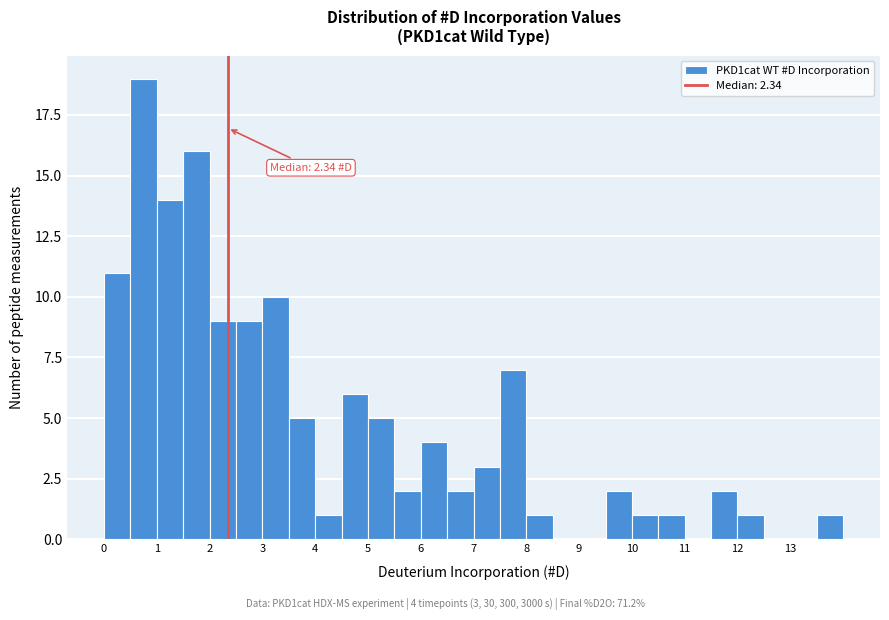

Over which range of the x-axis is the bar tallest?

0.5 to 1.0